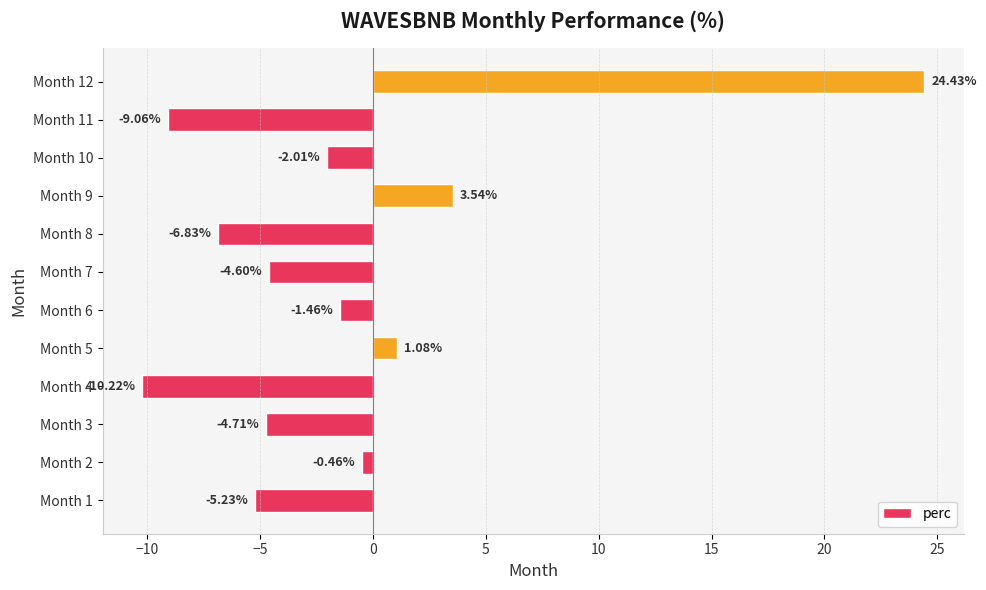

What is the average value?

-1.3